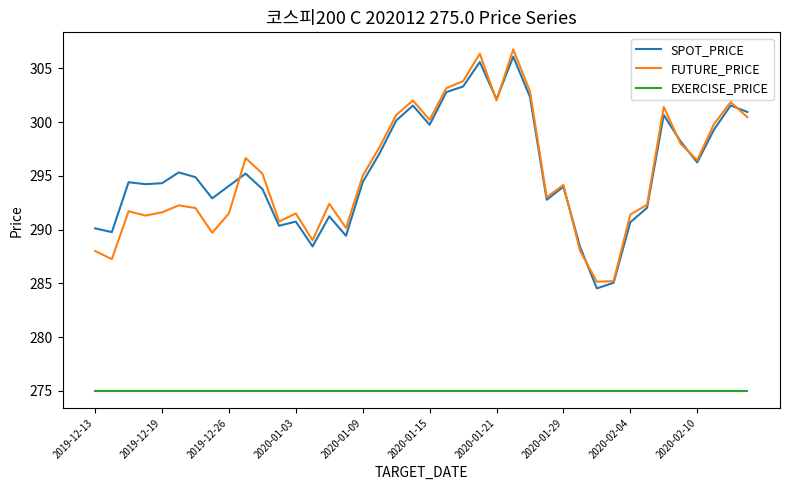

True or false: SPOT_PRICE and EXERCISE_PRICE intersect in this chart.

False